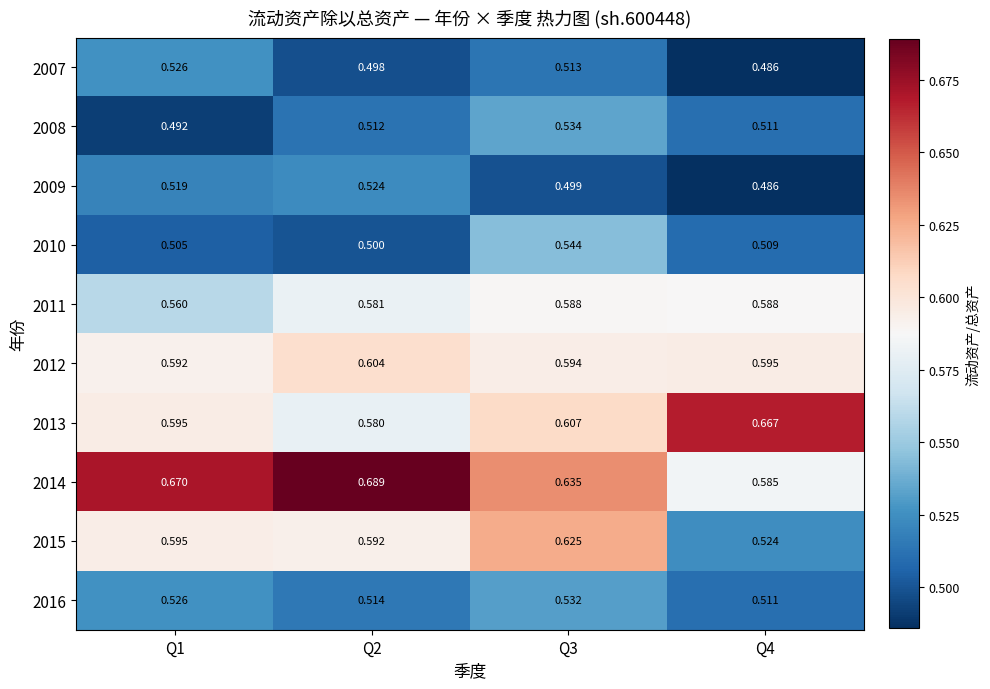

Count the number of categories in the chart.

4